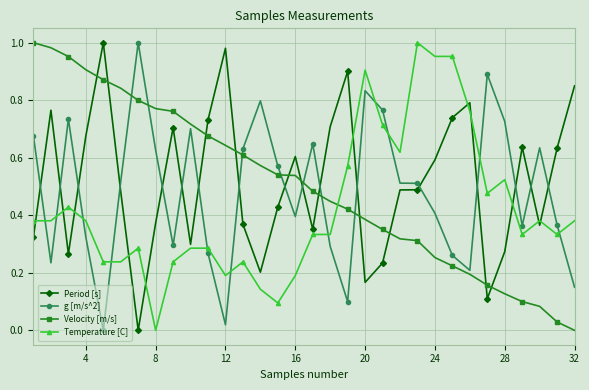

After their last crossing, which series has the higher values: Velocity [m/s] or g [m/s^2]?

g [m/s^2]